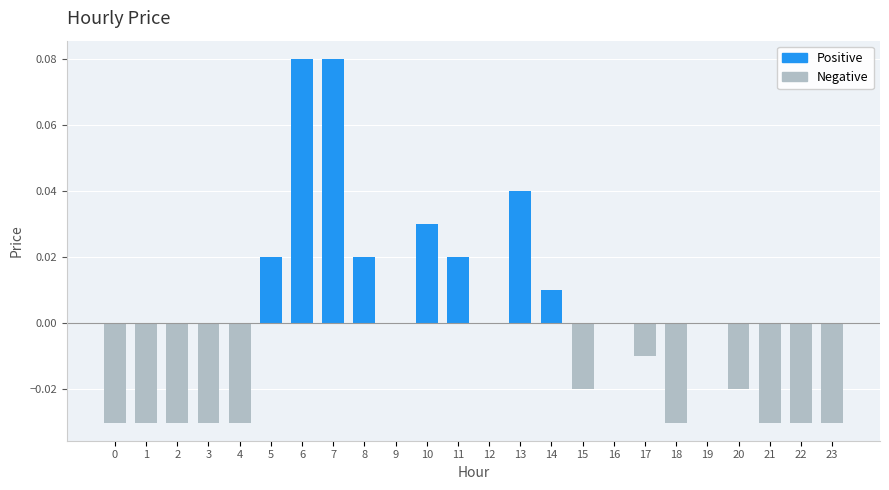

How many groups of bars are there?

24